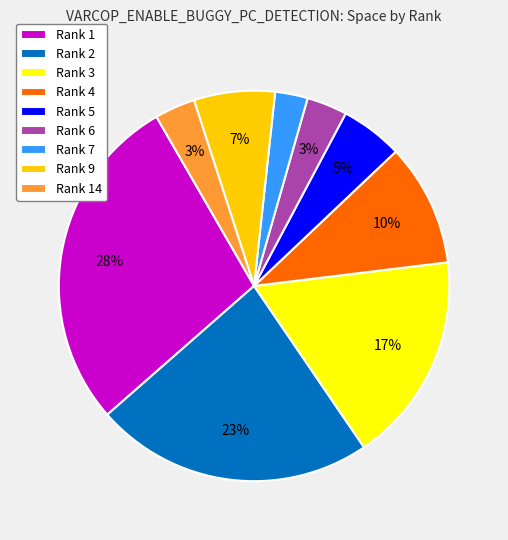

To the nearest percent, what portion does Rank 5 represent?

5%